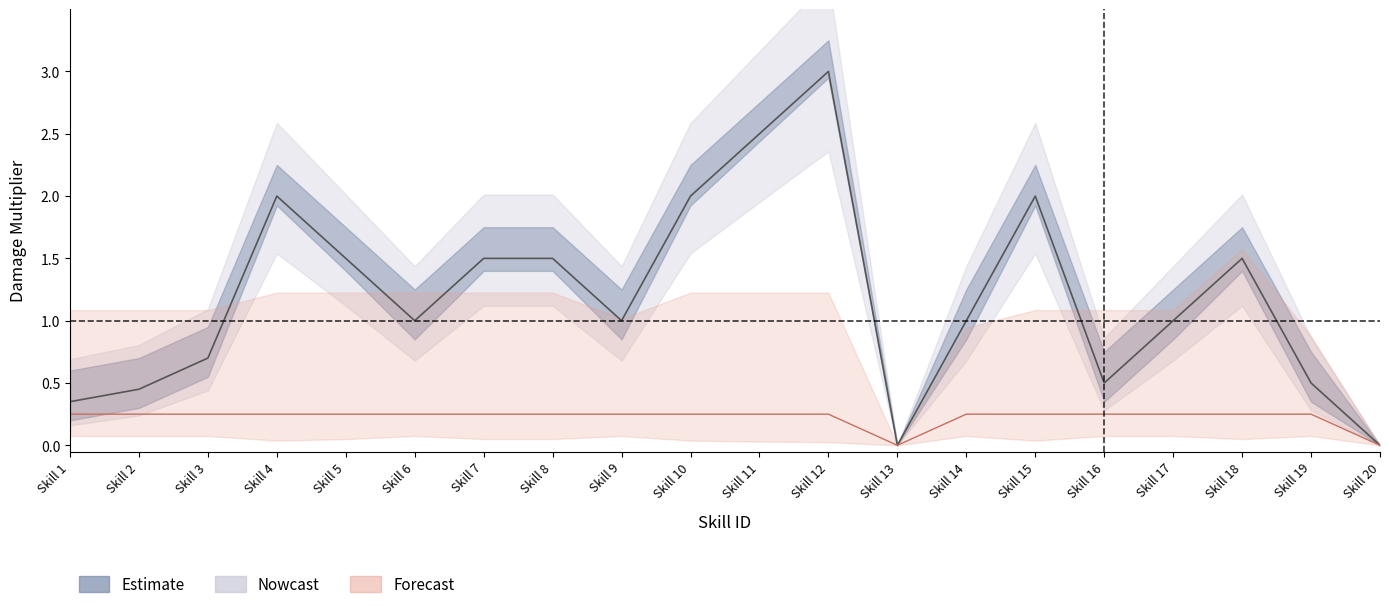

Reading right to left, list all the values displayed in this chart.

Damage: 0.0	0.5	1.5	1.0	0.5	2.0	1.0	0.0	3.0	2.5	2.0	1.0	1.5	1.5	1.0	1.5	2.0	0.7	0.5	0.3
angerAdd2: 0.0	0.2	0.2	0.2	0.2	0.2	0.2	0.0	0.2	0.2	0.2	0.2	0.2	0.2	0.2	0.2	0.2	0.2	0.2	0.2